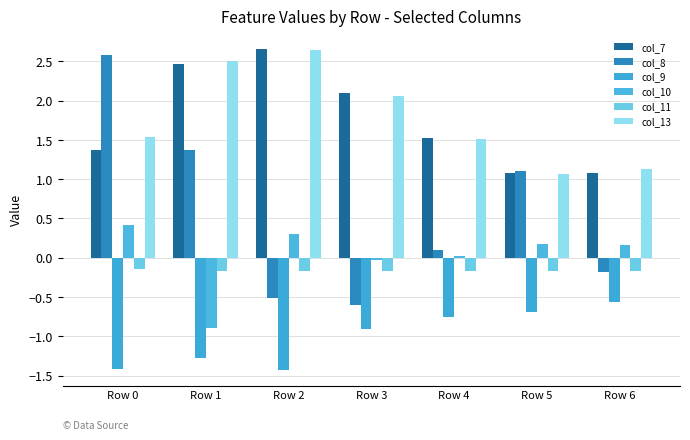

How many data points in col_8 are above 0?

4